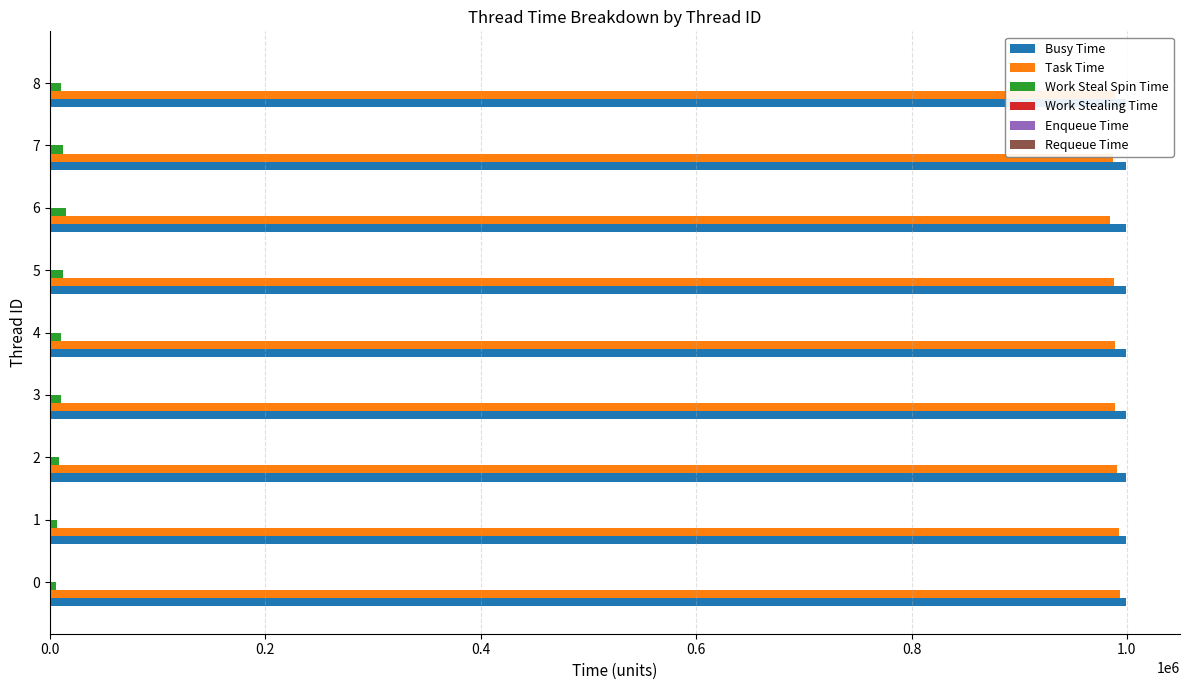

What is the sum of all Busy Time values?

8993820